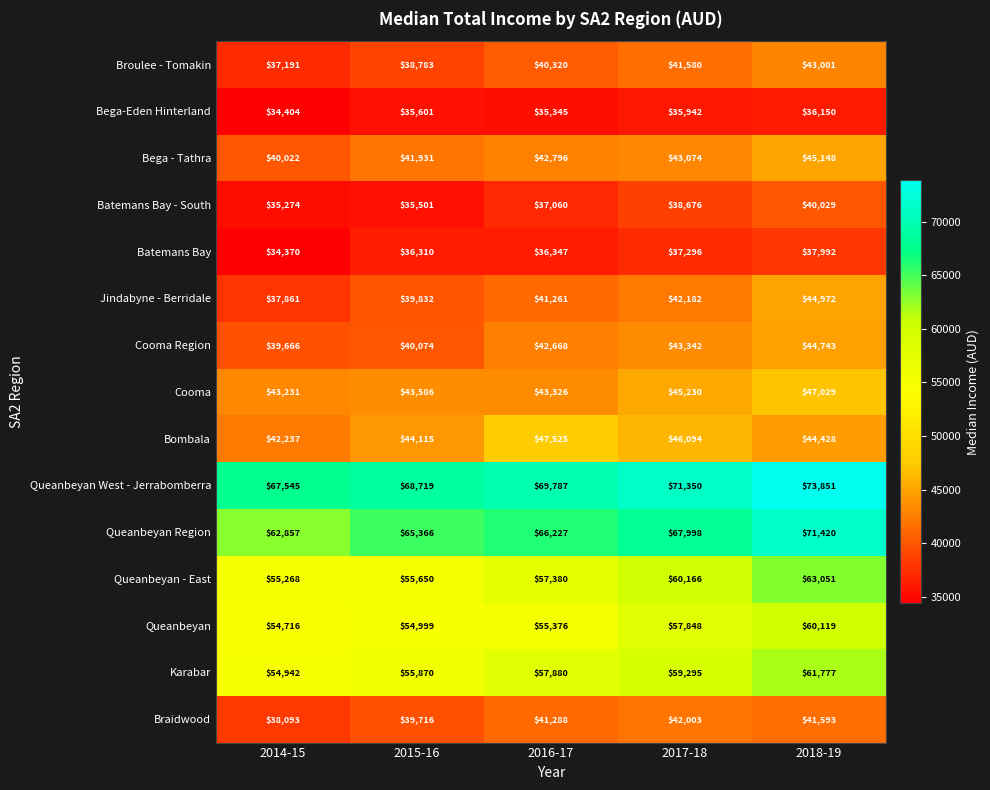

Which series changed the most between 2015-16 and 2017-18?

Queanbeyan - East